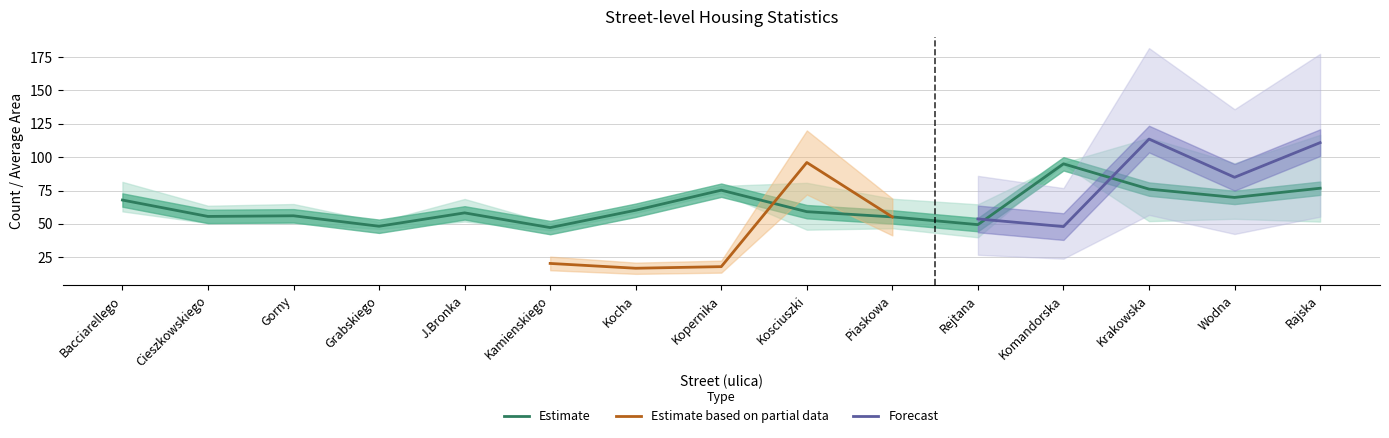

True or false: Estimate has a value of 21.9 at J.Bronka.

False